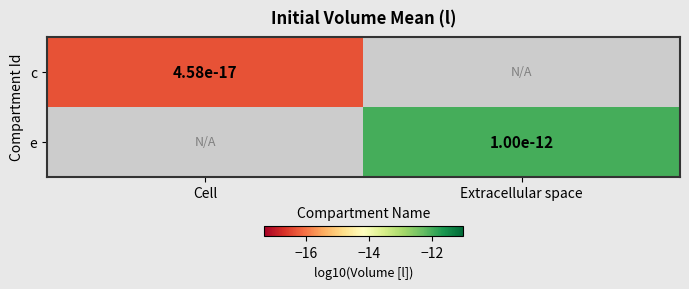

Is the value of e at Extracellular space greater than the value of c at Cell?

Yes